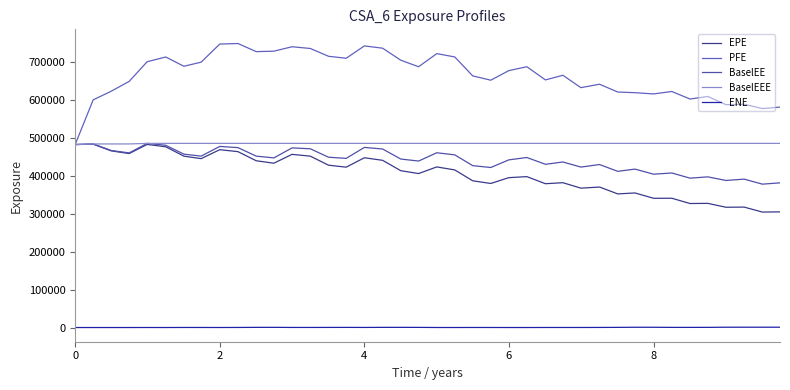

What is the difference between the maximum and minimum values in the ENE series?

838.0